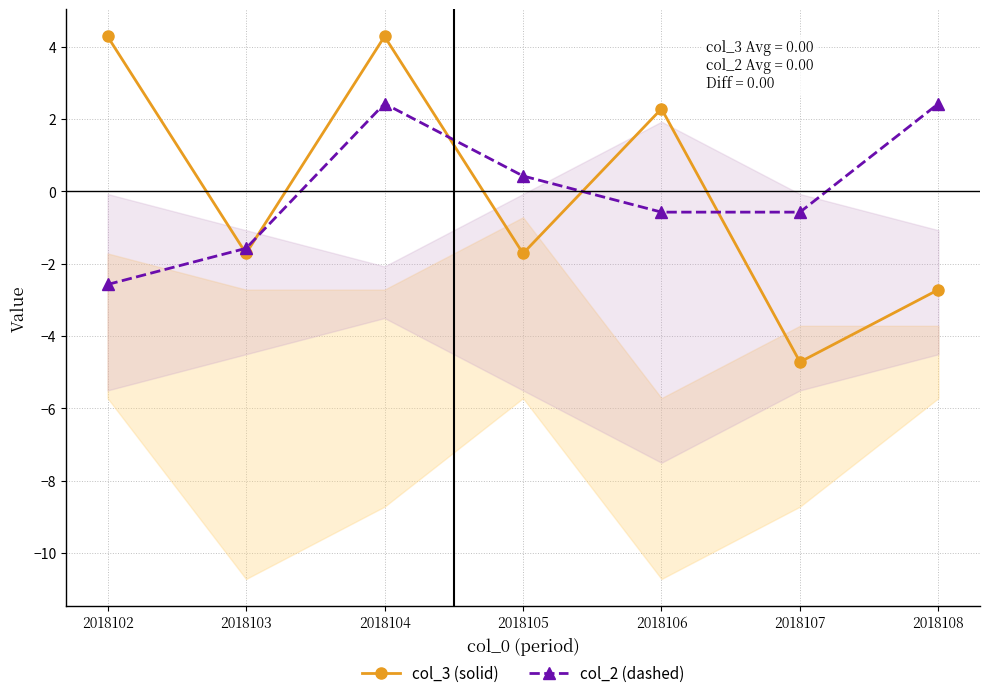

Which series ends up on top after the final intersection of col_2 (dashed) and col_3 (solid)?

col_2 (dashed)